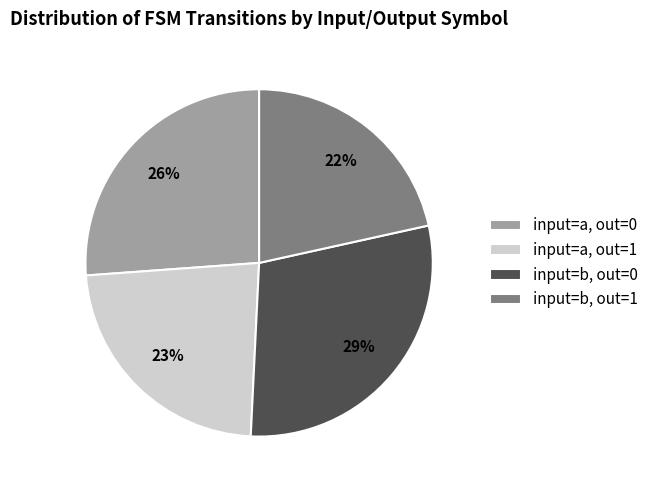

Approximately how many times larger is the value at input=b, out=0 compared to input=a, out=0?

1.1